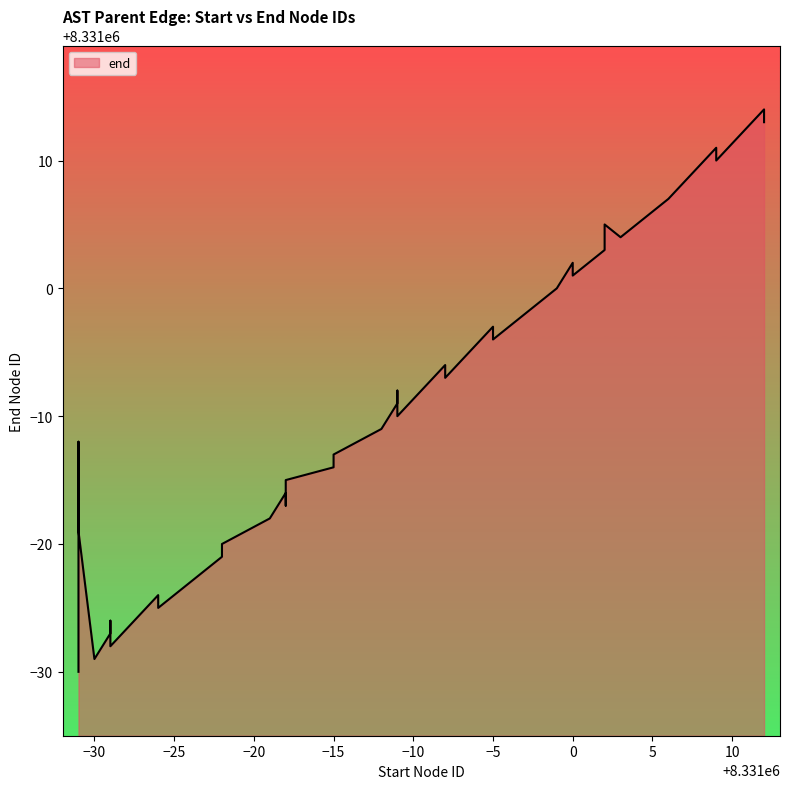

Is it true that the value at 8331005 is 14988359?

False